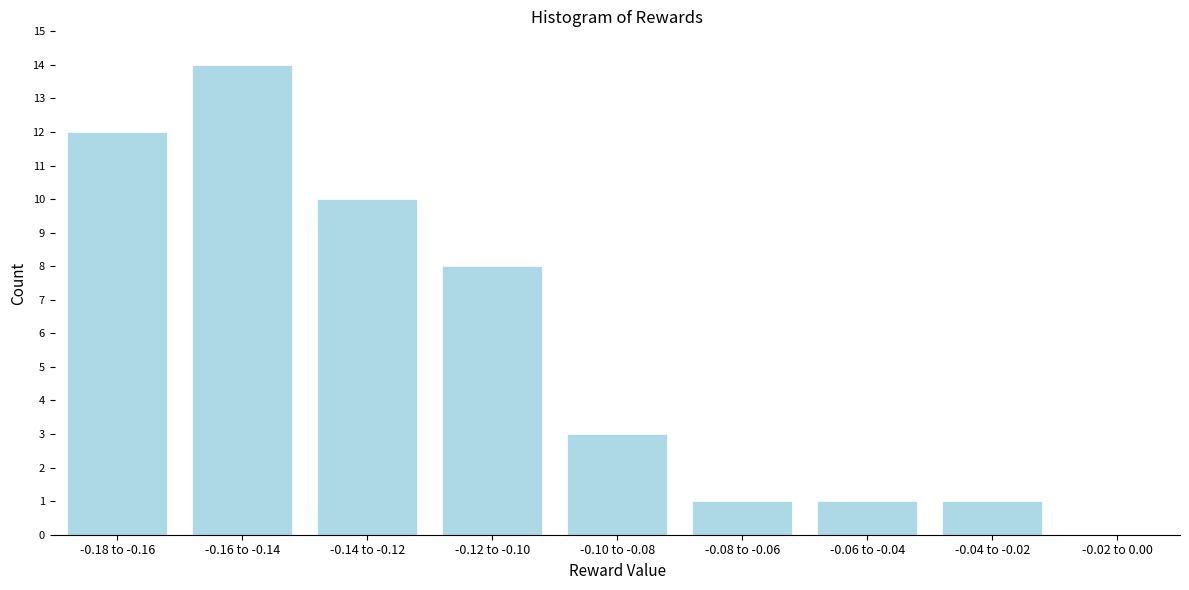

Reading right to left, what are all the values shown in this chart?

-0.02 to 0.00=0	-0.04 to -0.02=1	-0.06 to -0.04=1	-0.08 to -0.06=1	-0.10 to -0.08=3	-0.12 to -0.10=8	-0.14 to -0.12=10	-0.16 to -0.14=14	-0.18 to -0.16=12